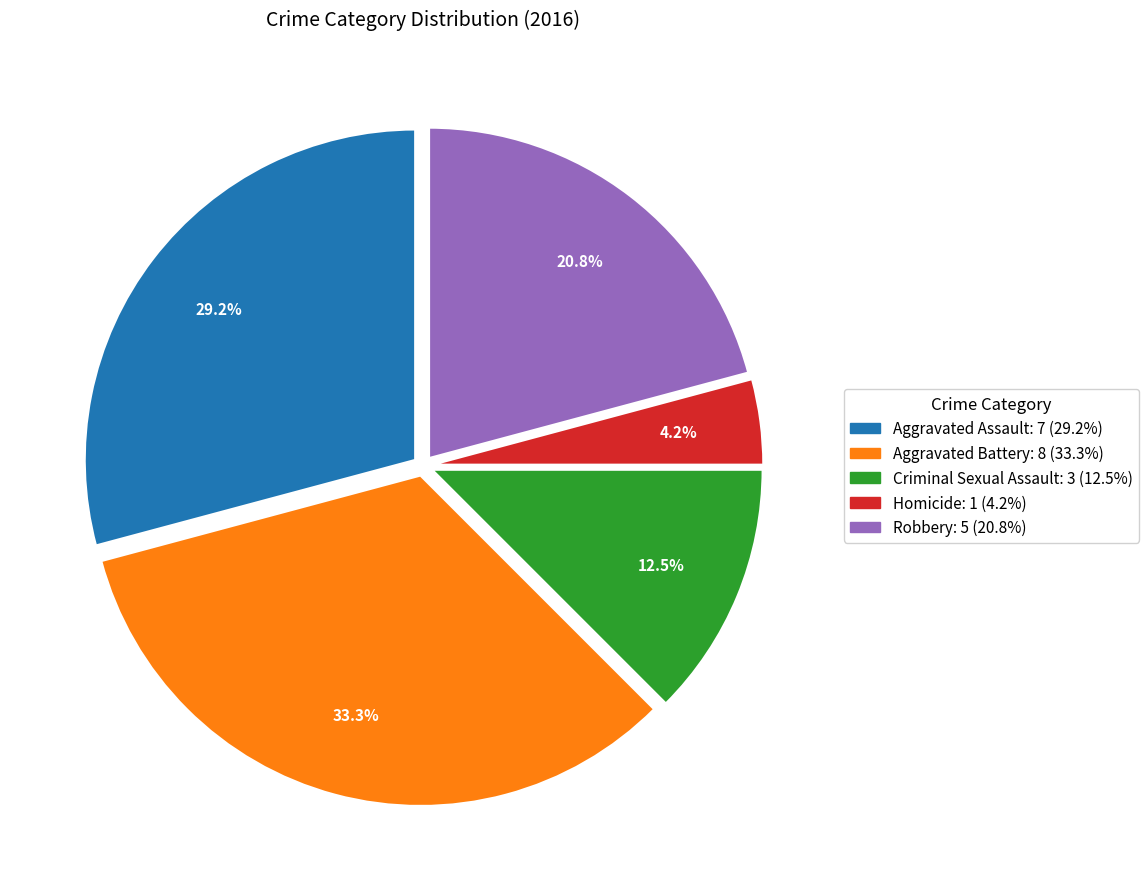

Is it true that Robbery is 9% of the pie?

False